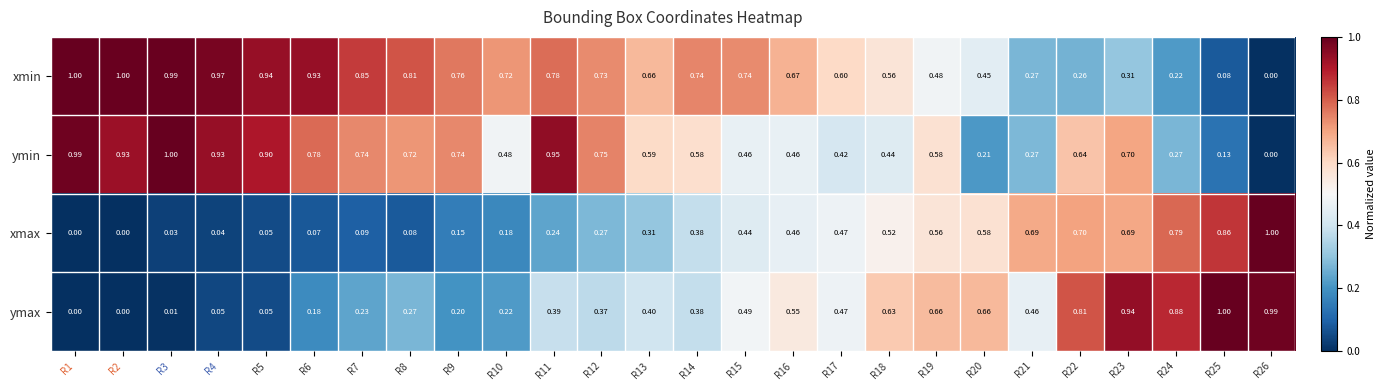

Count the number of categories in the chart.

26